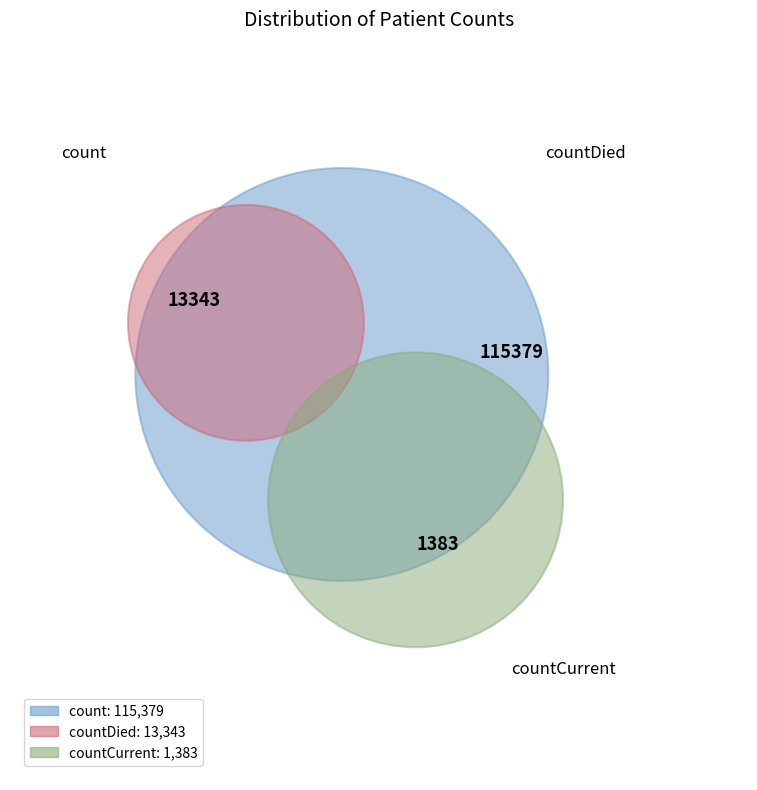

Does any single category account for the majority?

Yes